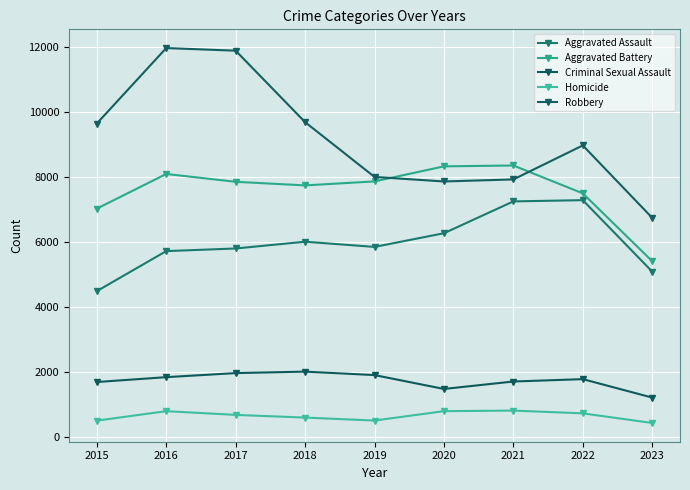

What are all the series names shown in the legend?

Aggravated Assault, Aggravated Battery, Criminal Sexual Assault, Homicide, Robbery